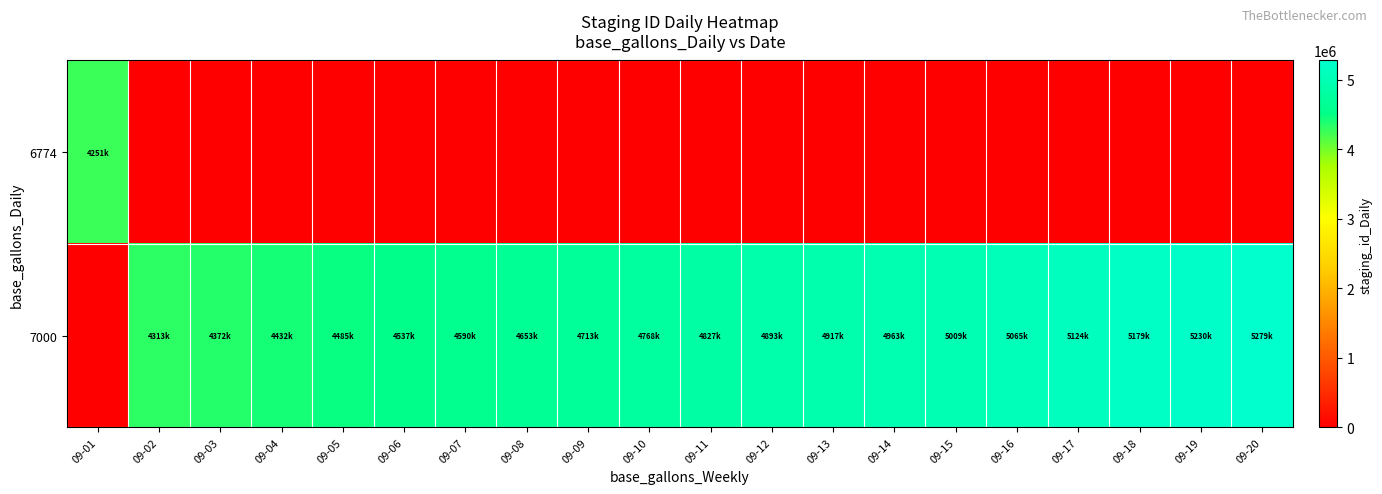

Reading left to right, what are all the values shown in this chart?

6774: 09-01=4251104	09-02=0	09-03=0	09-04=0	09-05=0	09-06=0	09-07=0	09-08=0	09-09=0	09-10=0	09-11=0	09-12=0	09-13=0	09-14=0	09-15=0	09-16=0	09-17=0	09-18=0	09-19=0	09-20=0
7000: 09-01=0	09-02=4313077	09-03=4372293	09-04=4432405	09-05=4485429	09-06=4537811	09-07=4590899	09-08=4653447	09-09=4713239	09-10=4768179	09-11=4827077	09-12=4893394	09-13=4917702	09-14=4963879	09-15=5009747	09-16=5065268	09-17=5124862	09-18=5179292	09-19=5230205	09-20=5279968